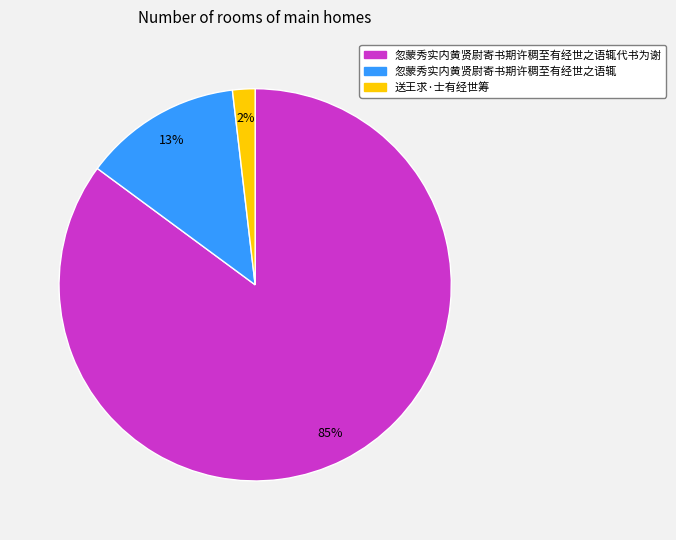

Does 送王求·士有经世筹 represent more than half of the total?

No